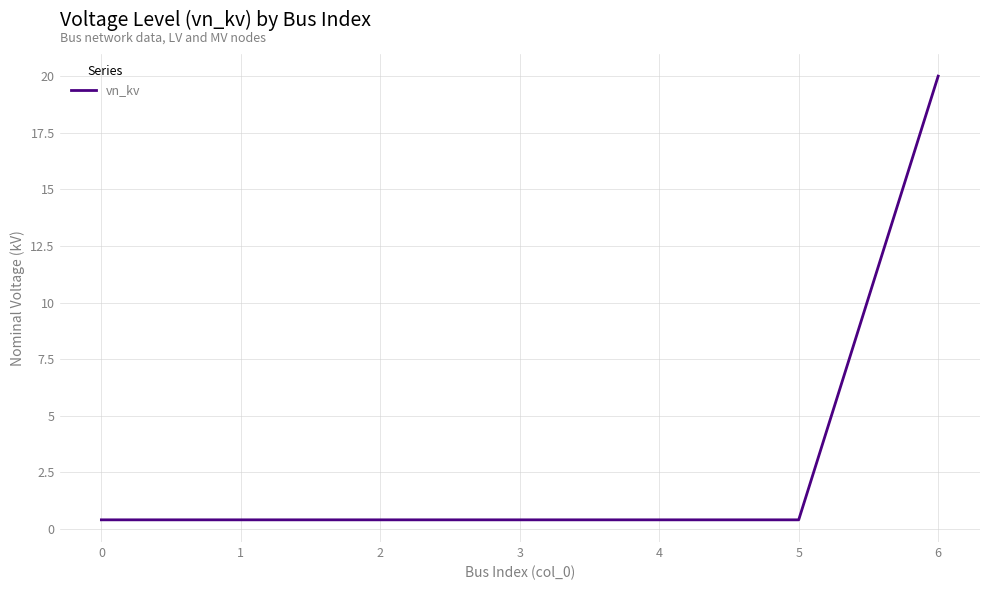

Which category has the highest value across all series?

6